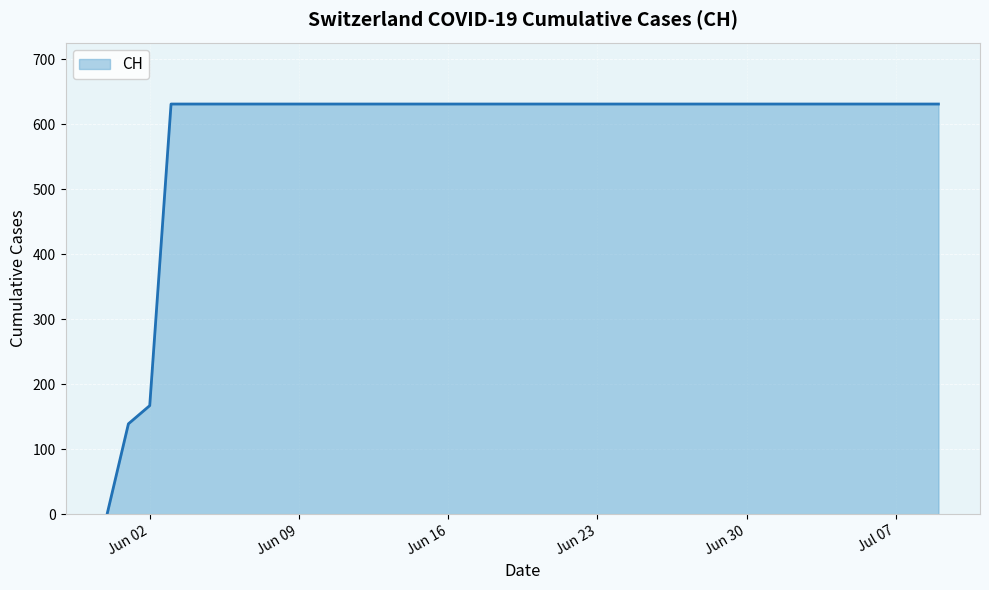

What is the difference between the maximum and minimum values?

631